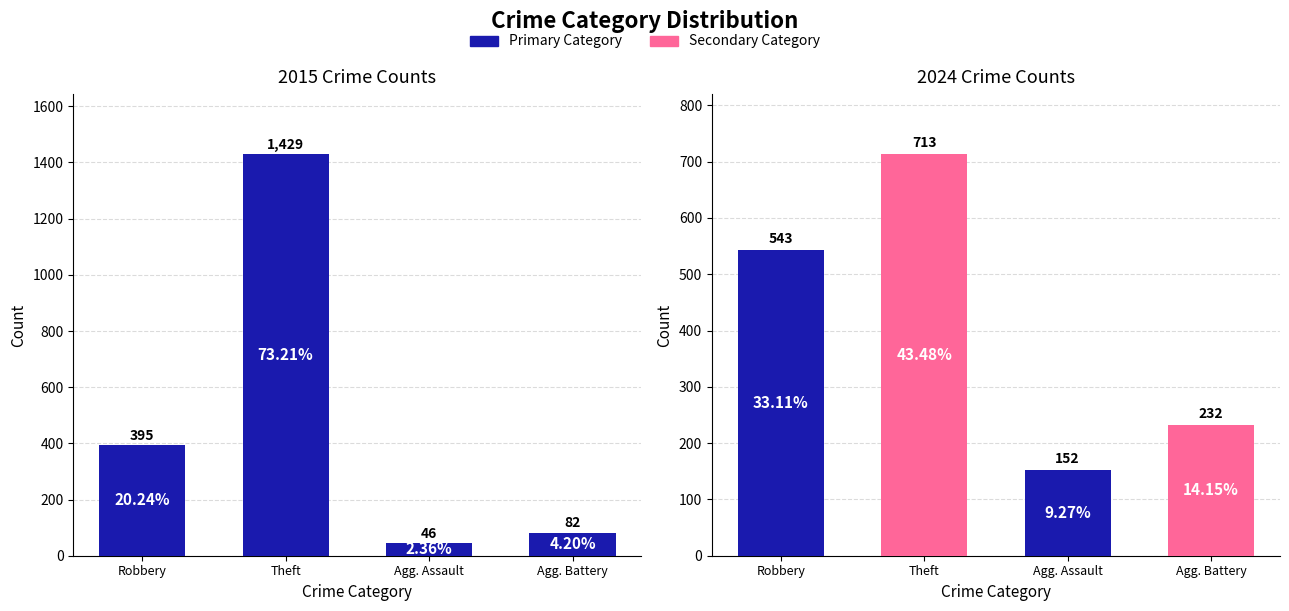

Rank the series by their maximum value, from highest to lowest.

2015 Counts, 2024 Counts